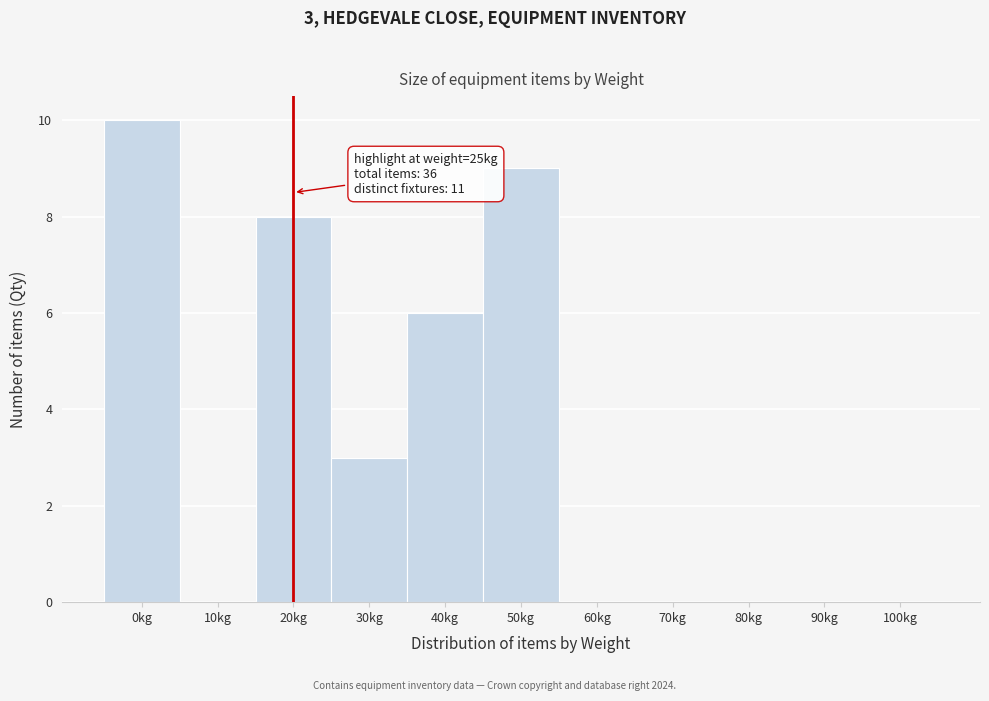

Reading right to left, what are all the values shown in this chart?

100kg=0	90kg=0	80kg=0	70kg=0	60kg=0	50kg=9	40kg=6	30kg=3	20kg=8	10kg=0	0kg=10